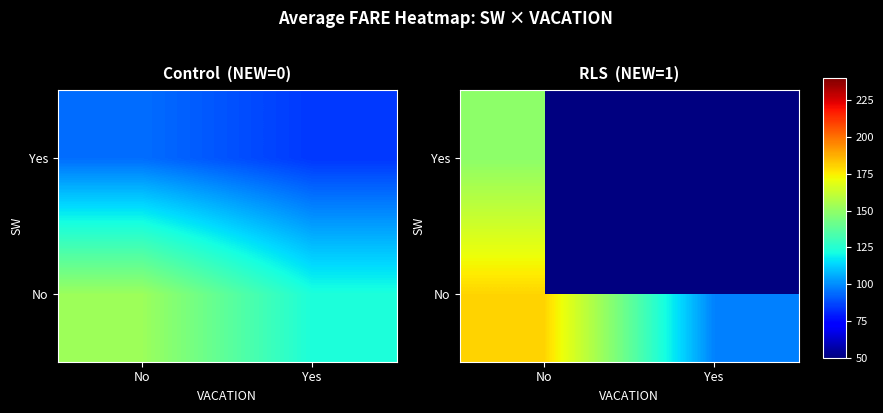

What is the sum of all No values?

277.9